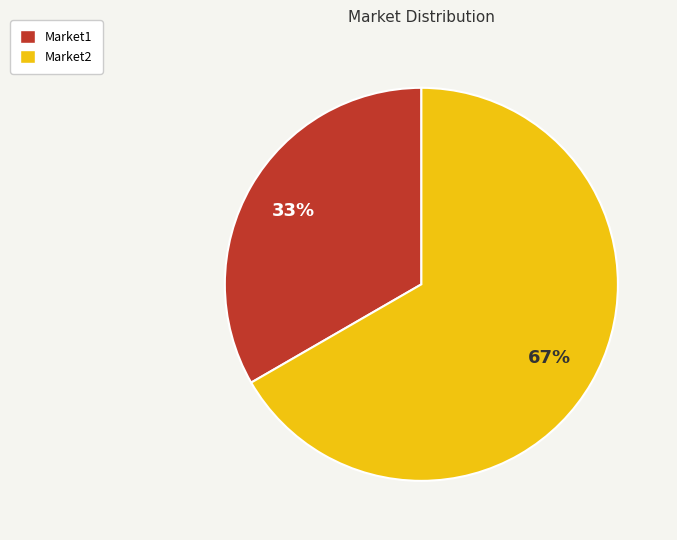

To the nearest percent, what portion does Market2 represent?

67%